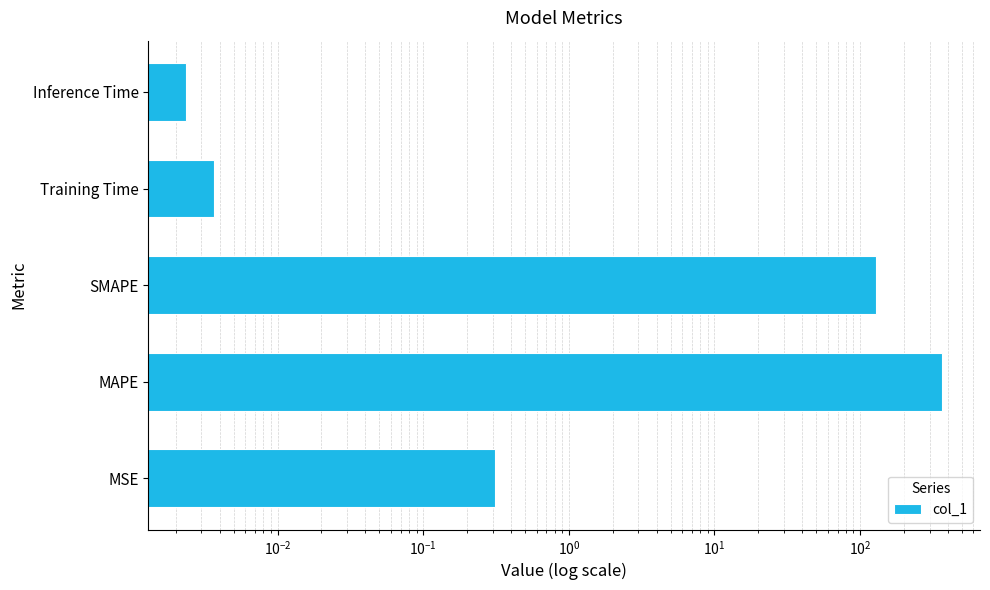

What is the value of the 1st bar from the left?

0.3